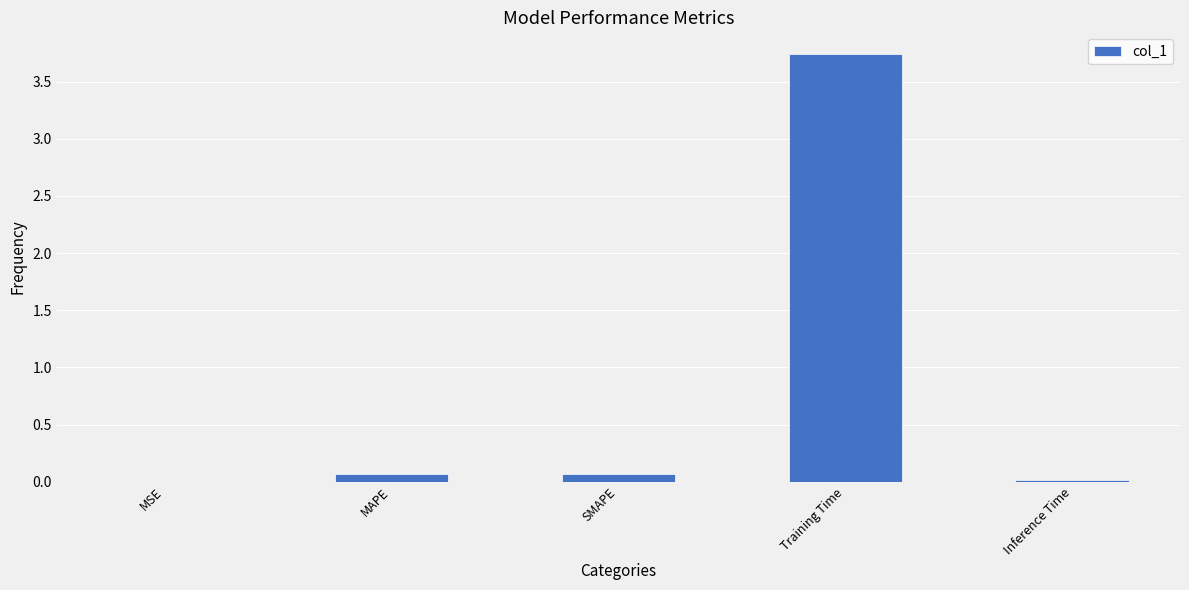

At which category does the chart reach its peak across all series?

Training Time